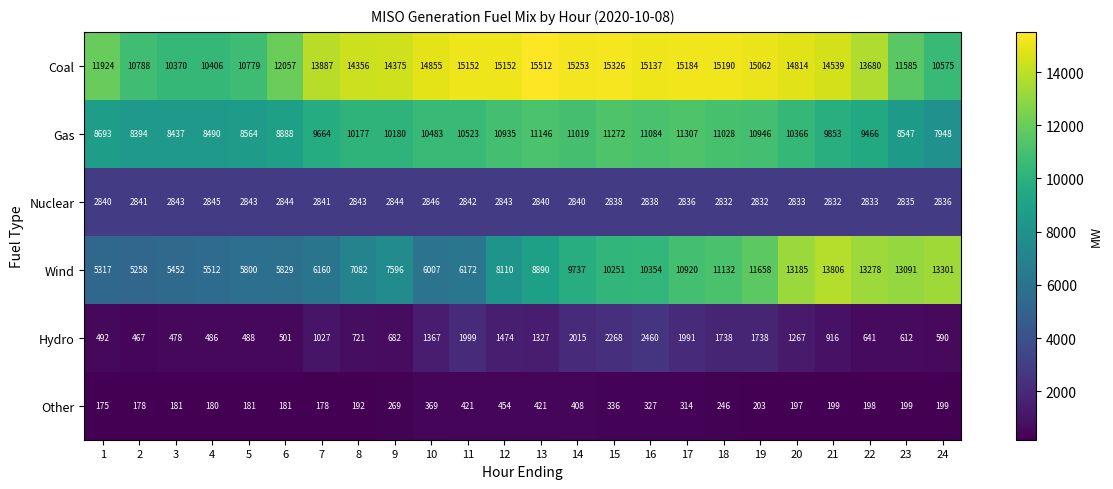

What is the approximate value of Nuclear at 17, to the nearest 10?

2840